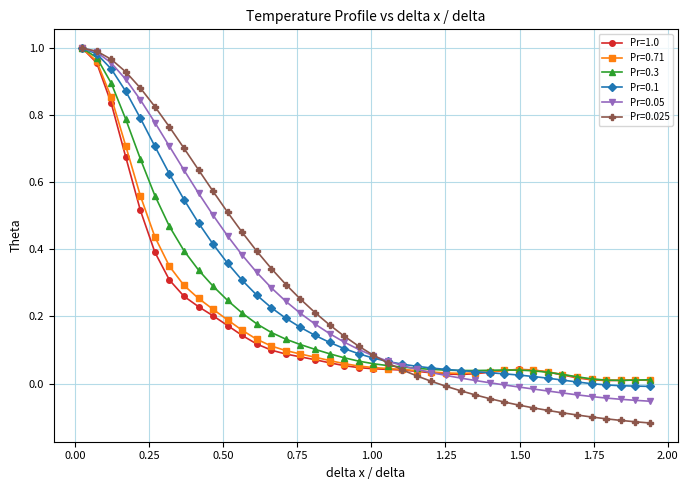

Which series has the widest spread of values?

Pr=0.025